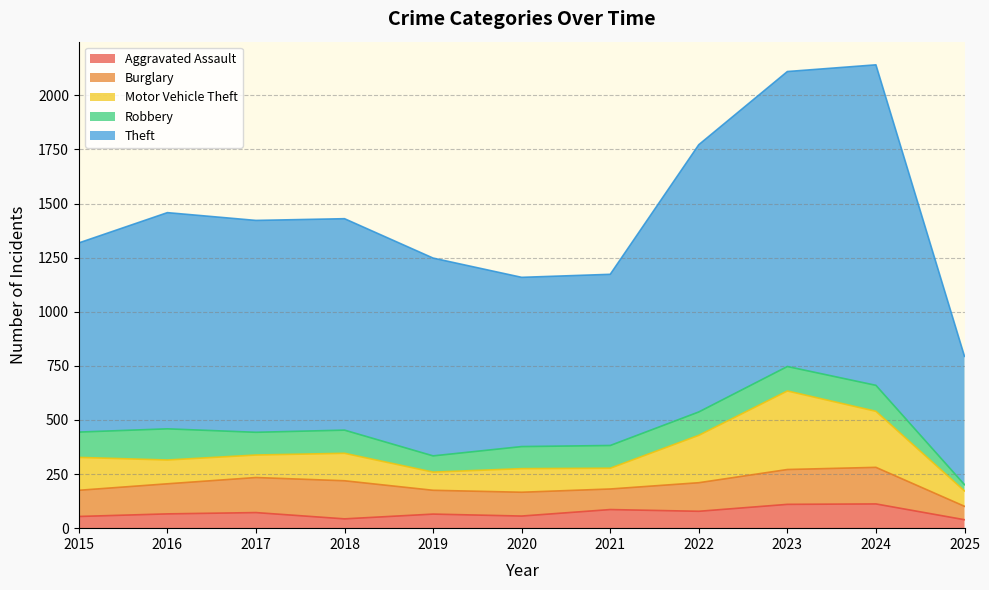

What are all the series names shown in the legend?

Aggravated Assault, Burglary, Motor Vehicle Theft, Robbery, Theft